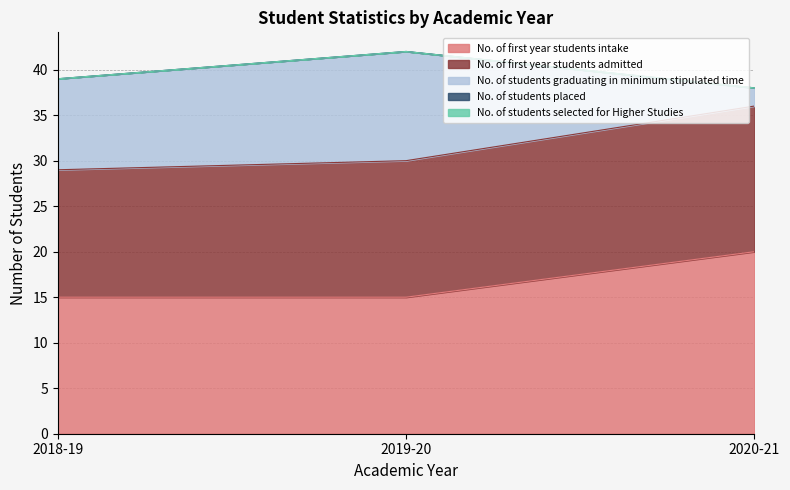

Between 2018-19 and 2020-21, which series saw the biggest shift?

No. of students graduating in minimum stipulated time